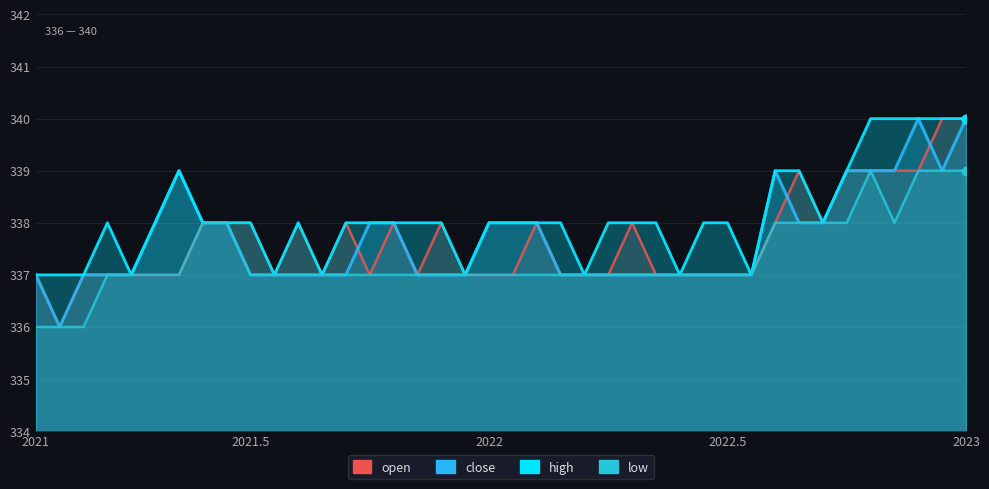

What is the difference between the maximum and minimum values in the close series?

4